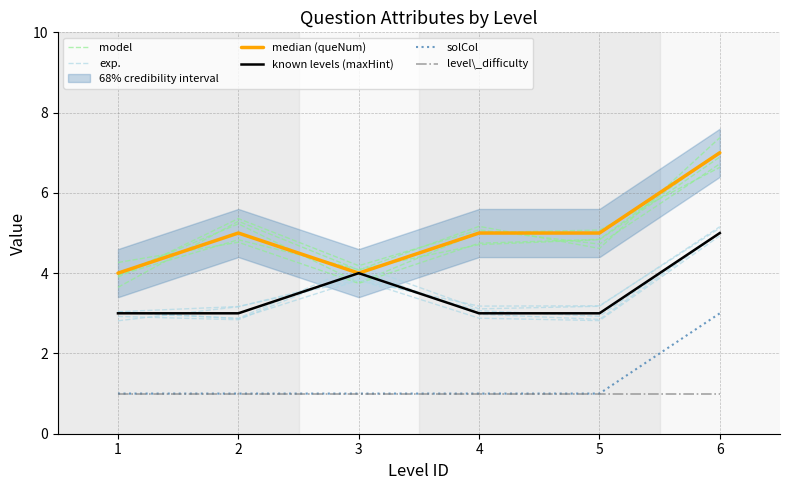

Rank the series by their maximum value, from highest to lowest.

median (queNum), model, exp., known levels (maxHint), solCol, level\_difficulty